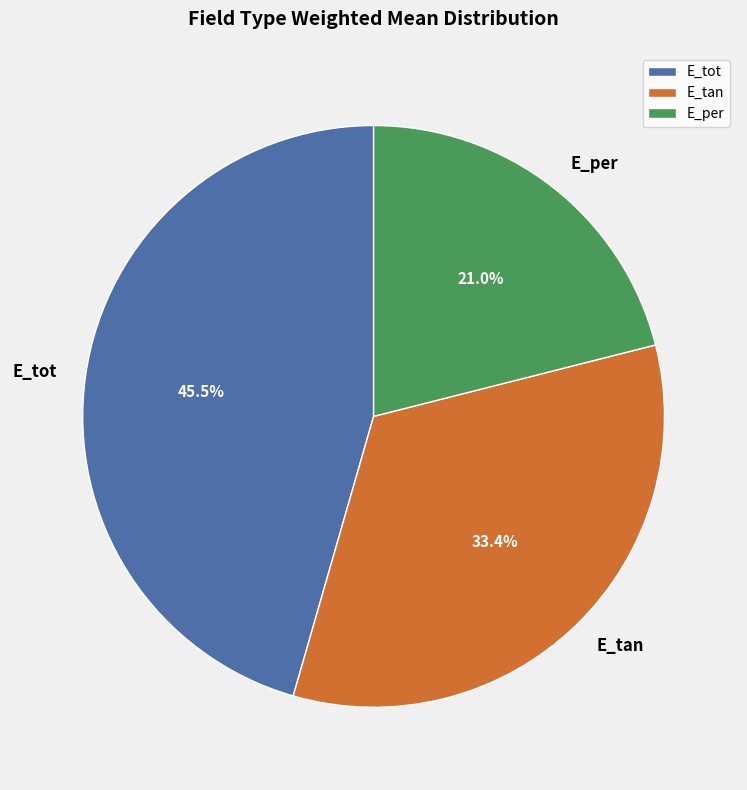

Which has a higher value, E_tan or E_tot?

E_tot